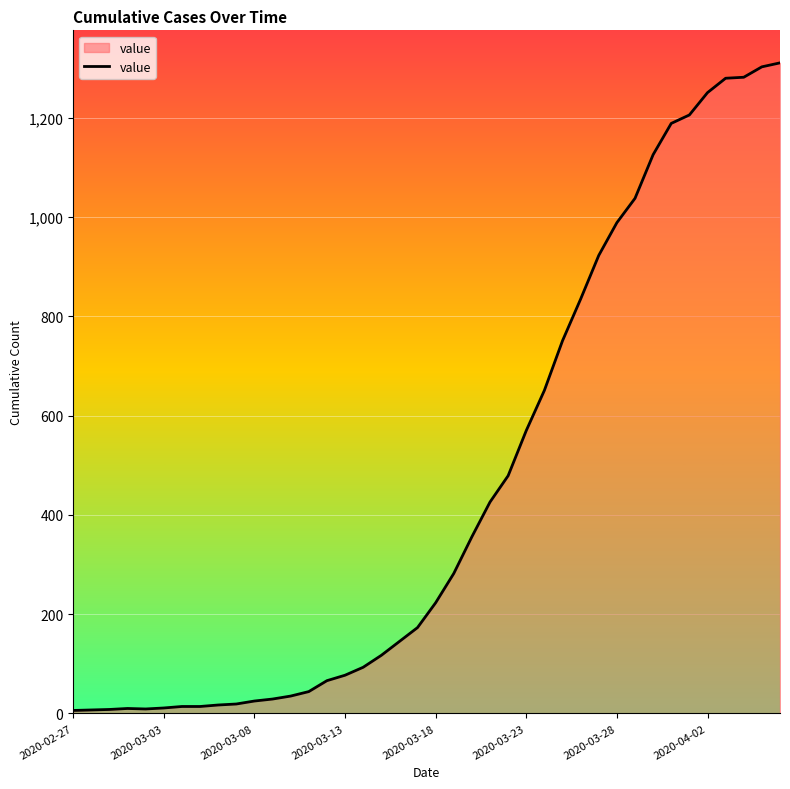

What is the difference between the second highest and second lowest values?

1296